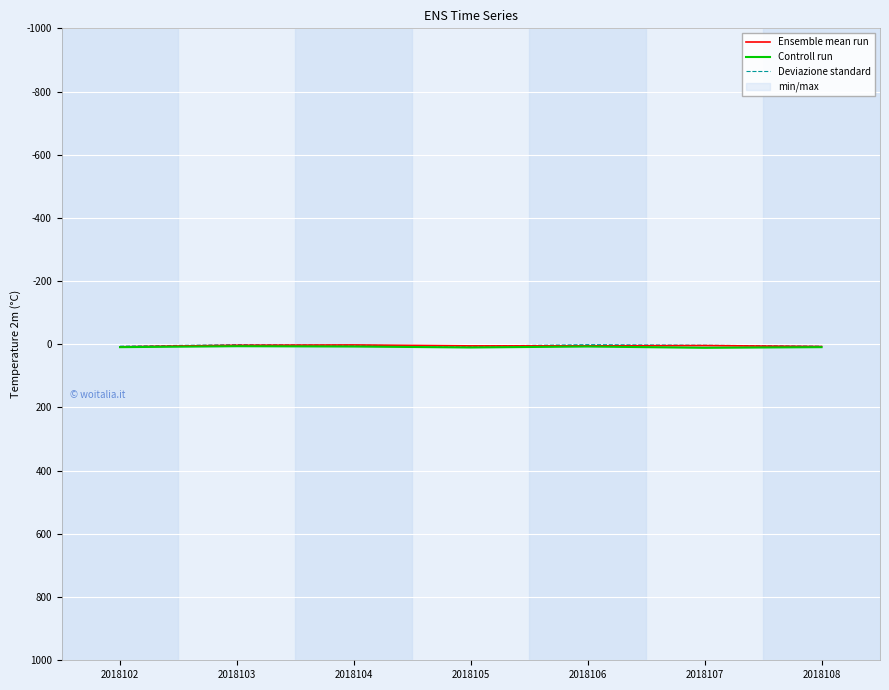

At how many categories does at least one series exceed 10?

1